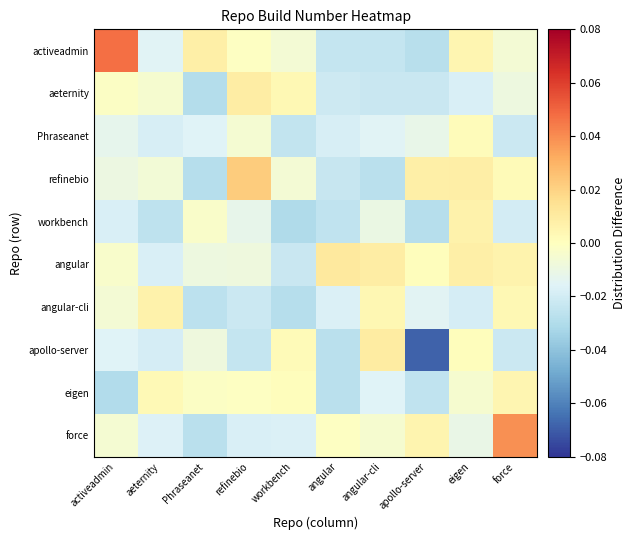

At how many categories does at least one series exceed 0?

10